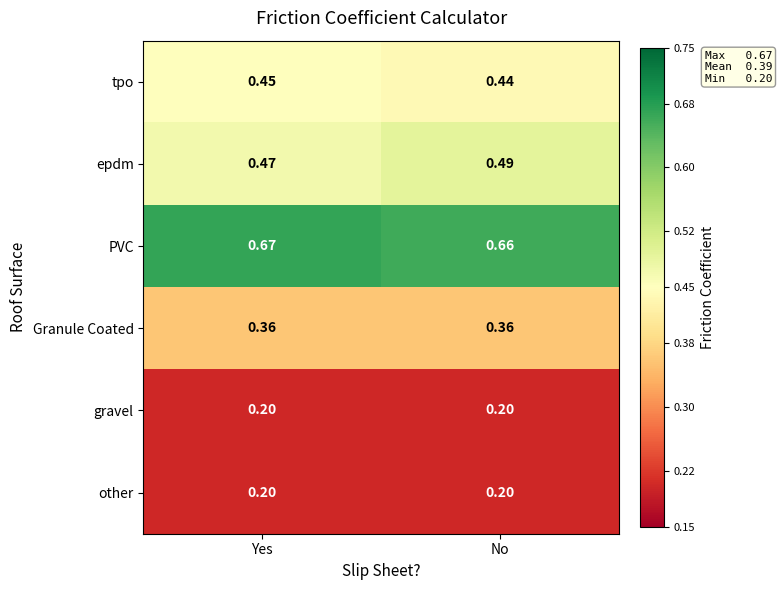

Is the value of gravel at No greater than the value of tpo at Yes?

No